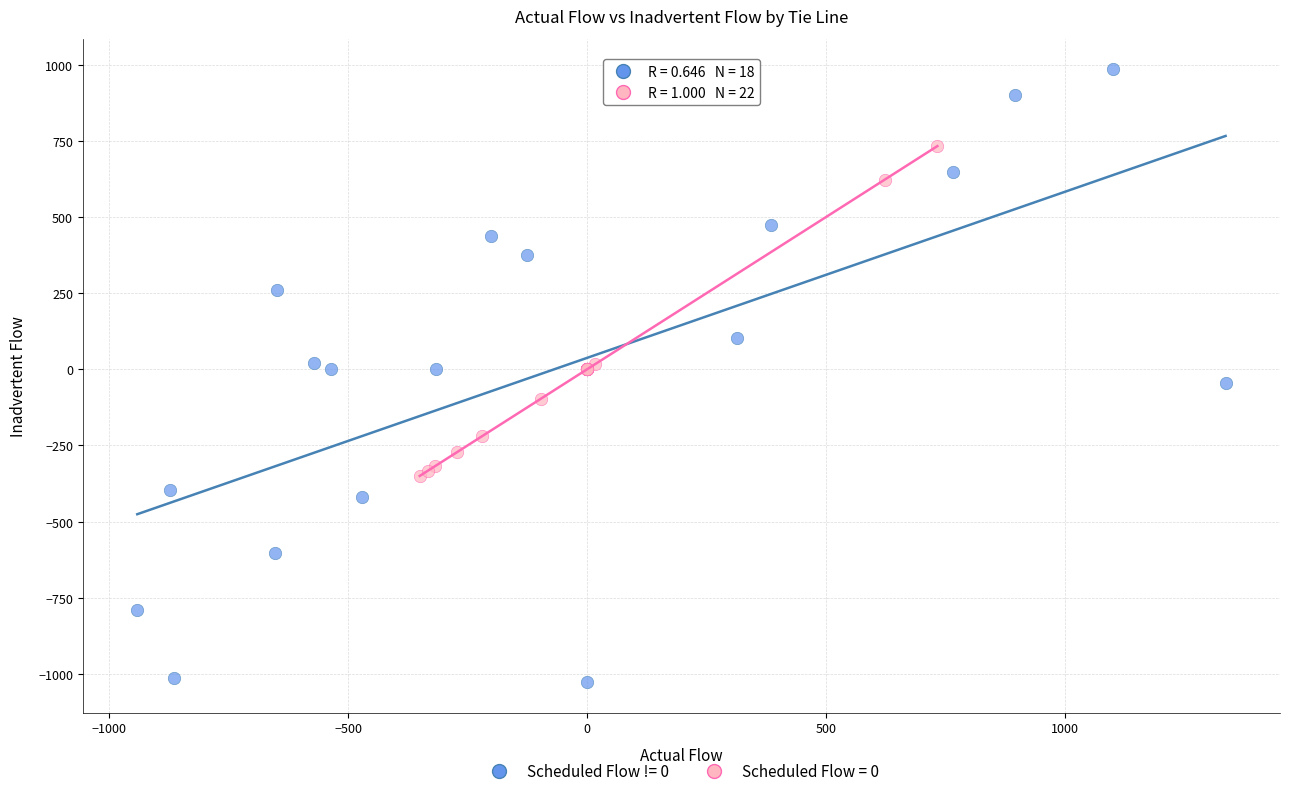

Which series contains the highest Y value?

Scheduled Flow != 0